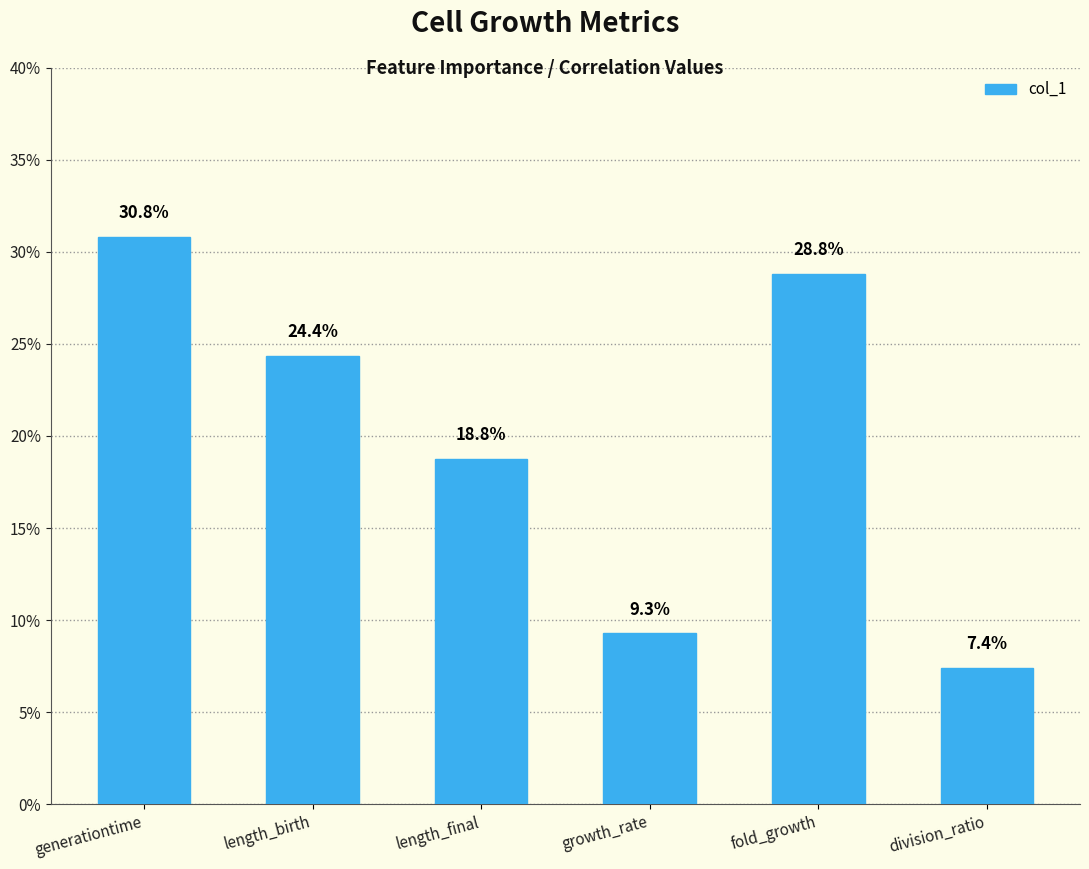

Does the chart contain any negative values?

No